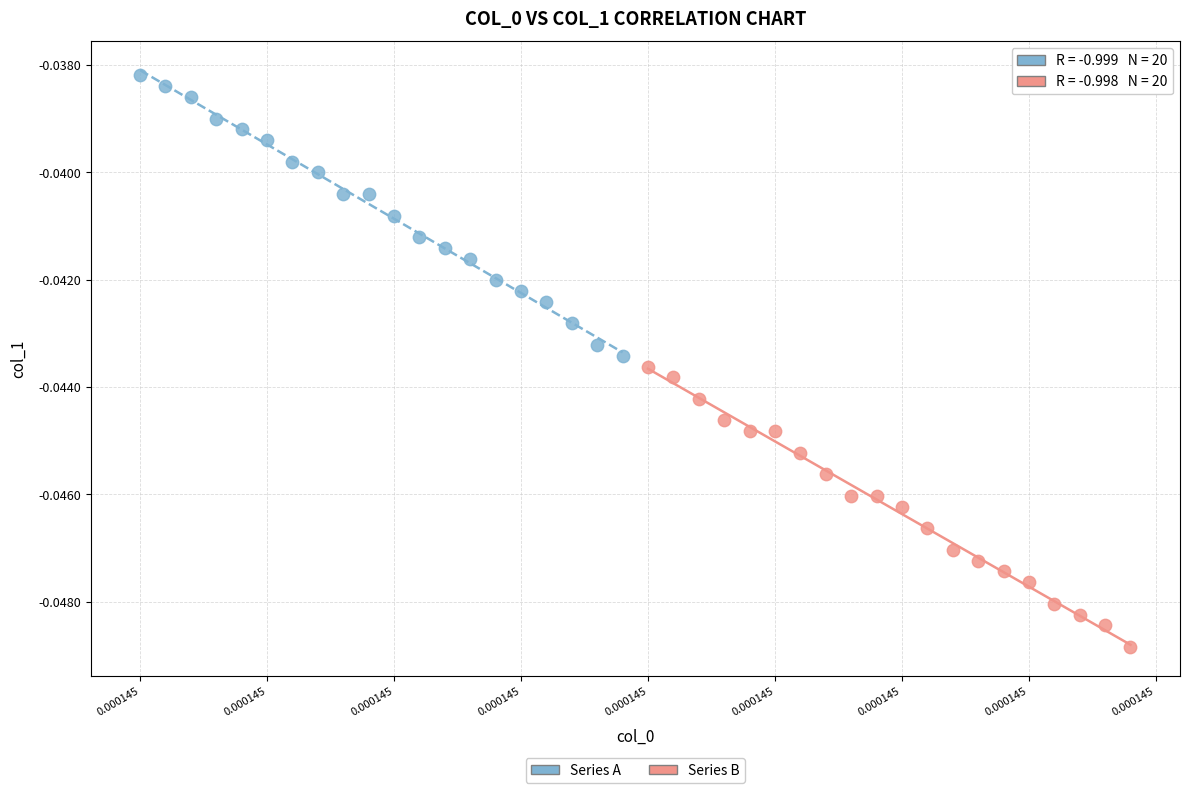

Which series reaches the minimum Y coordinate?

Series B